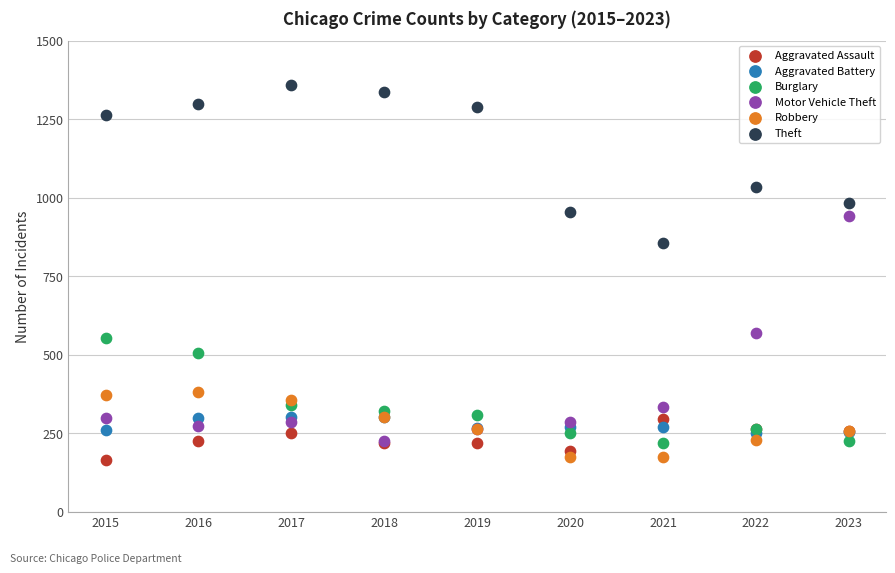

In the Theft series, what Y value is closest to 1107?

1033